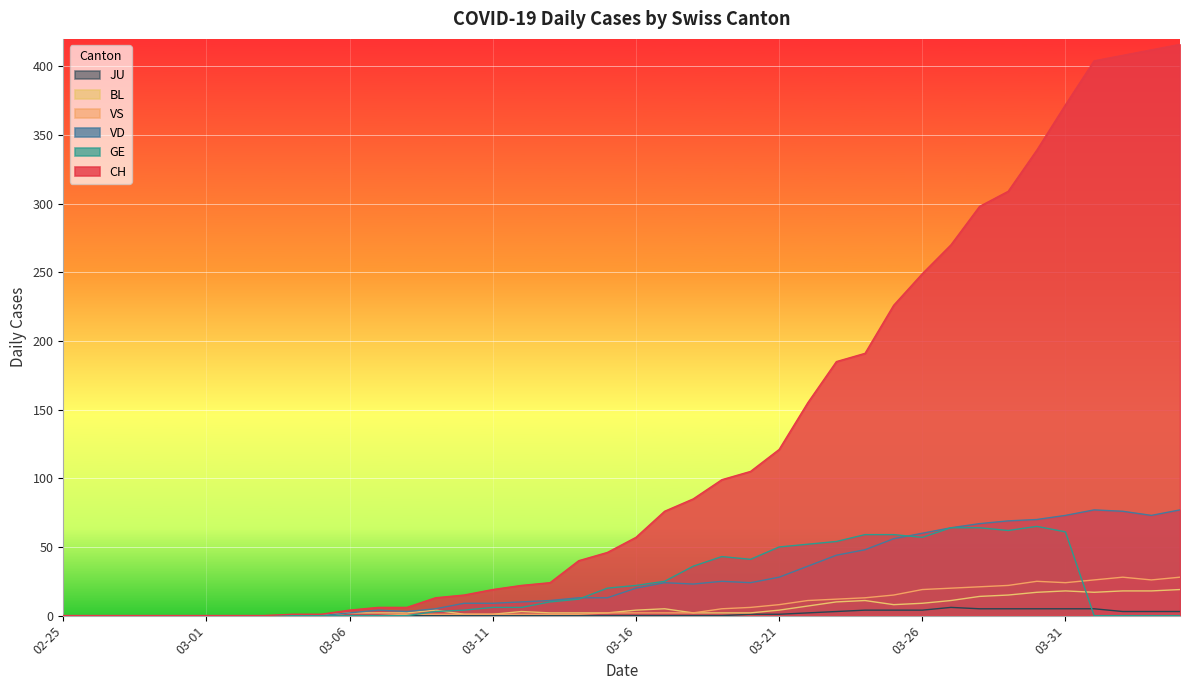

How many values in the BL series exceed 2?

19